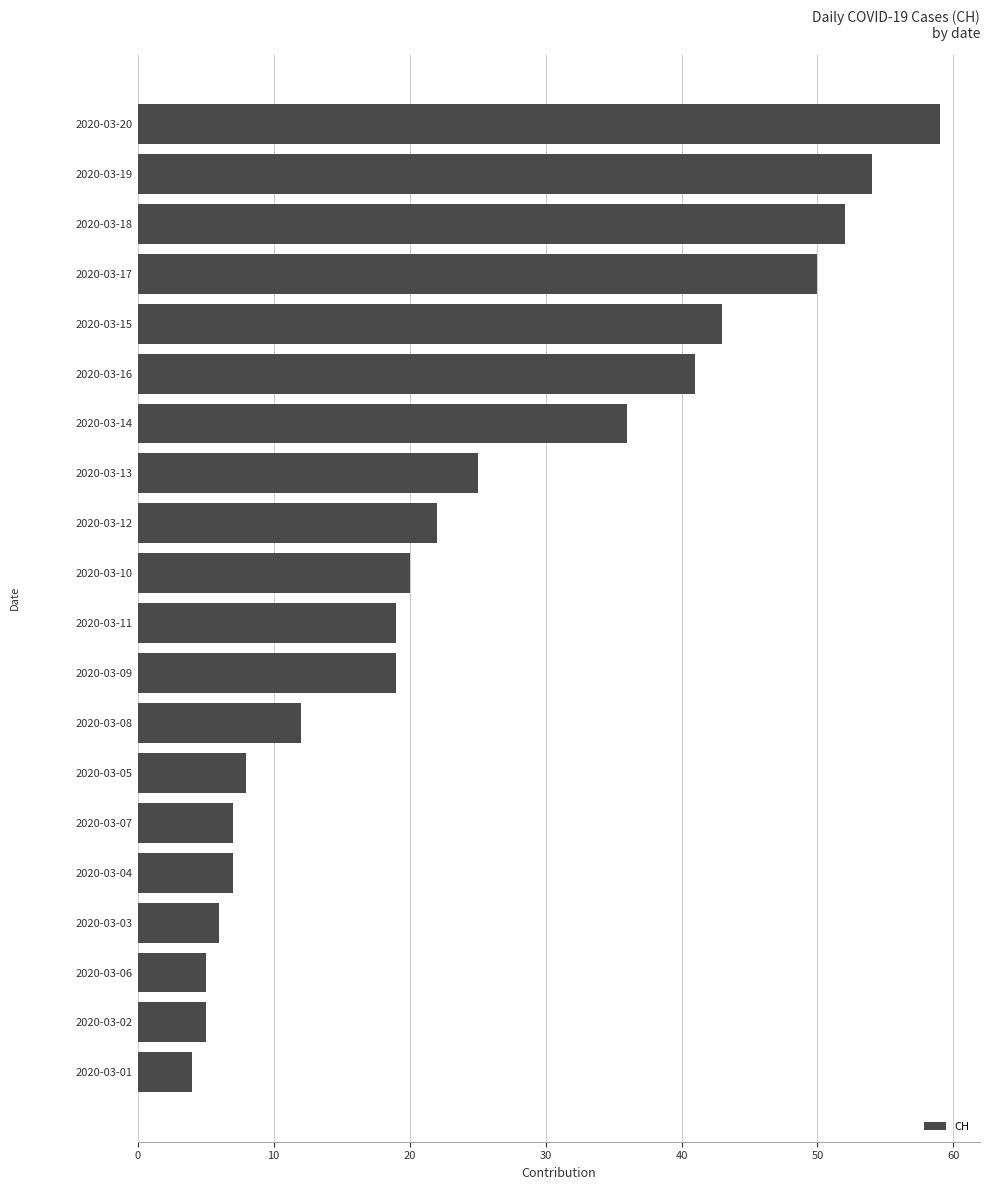

The value at 2020-03-05 is 2. True or false?

False